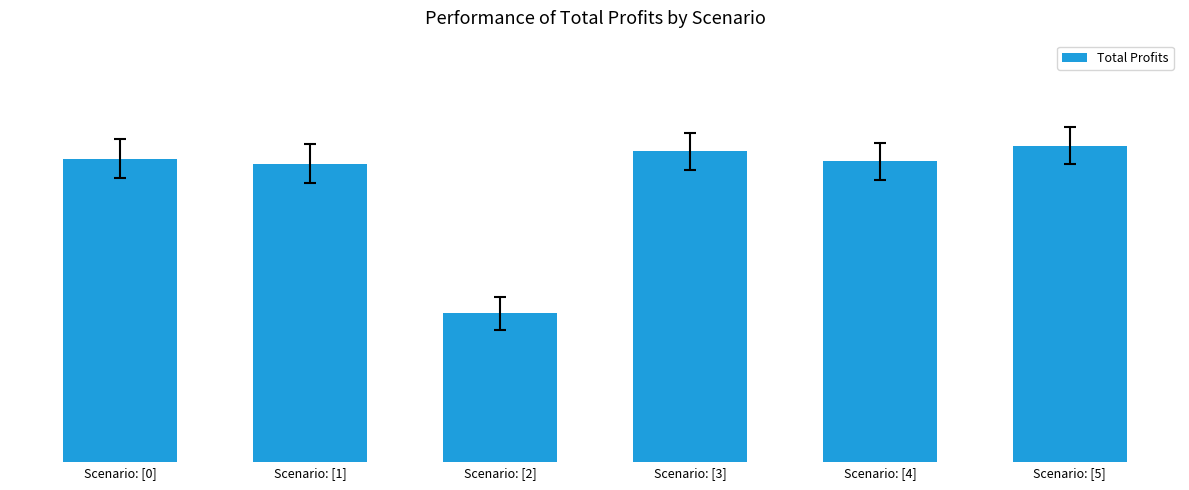

What is the greatest value displayed?

462925.2